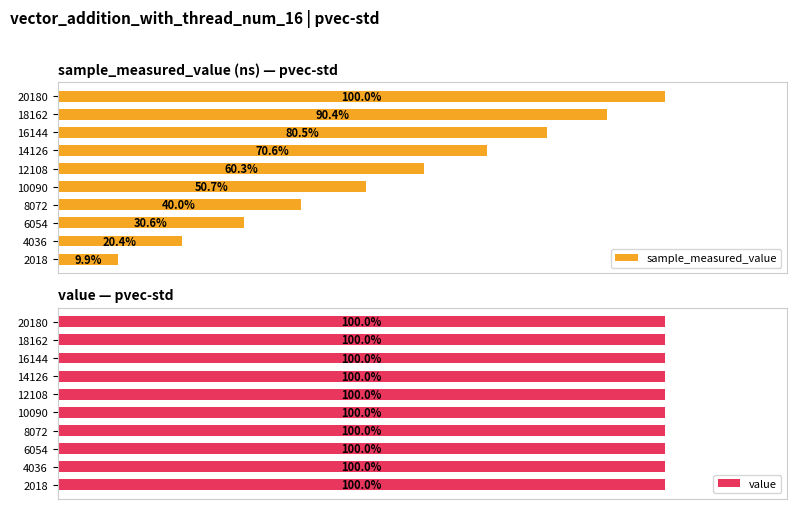

How many groups of bars are there?

10